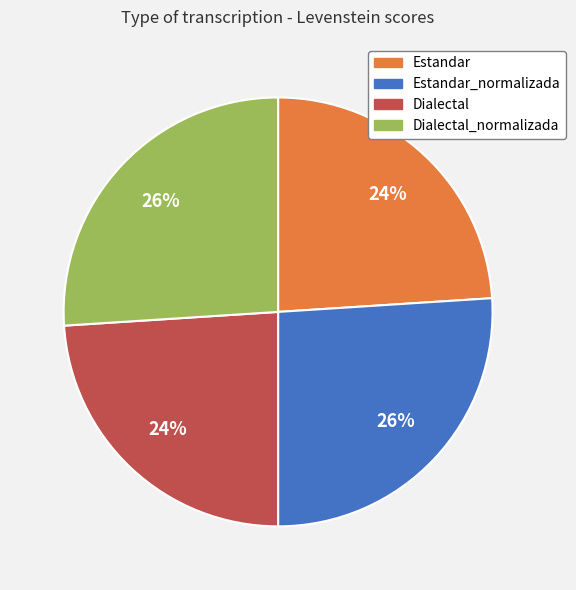

Does any single category account for the majority?

No